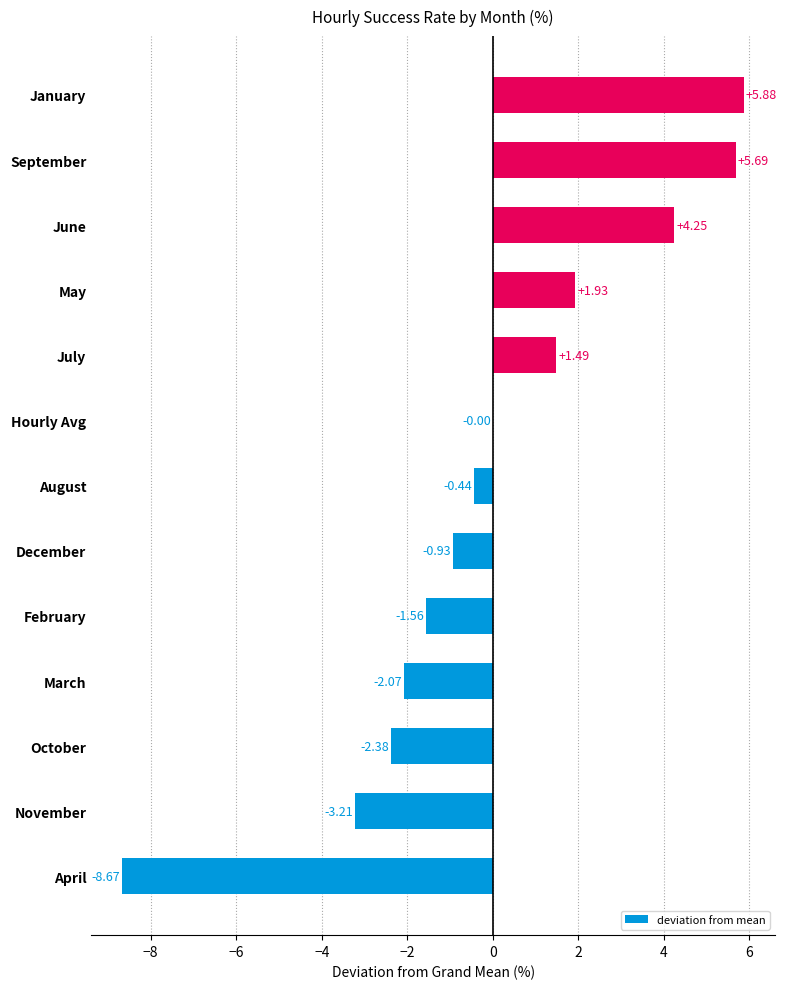

Between December and Hourly Avg, which is larger?

Hourly Avg